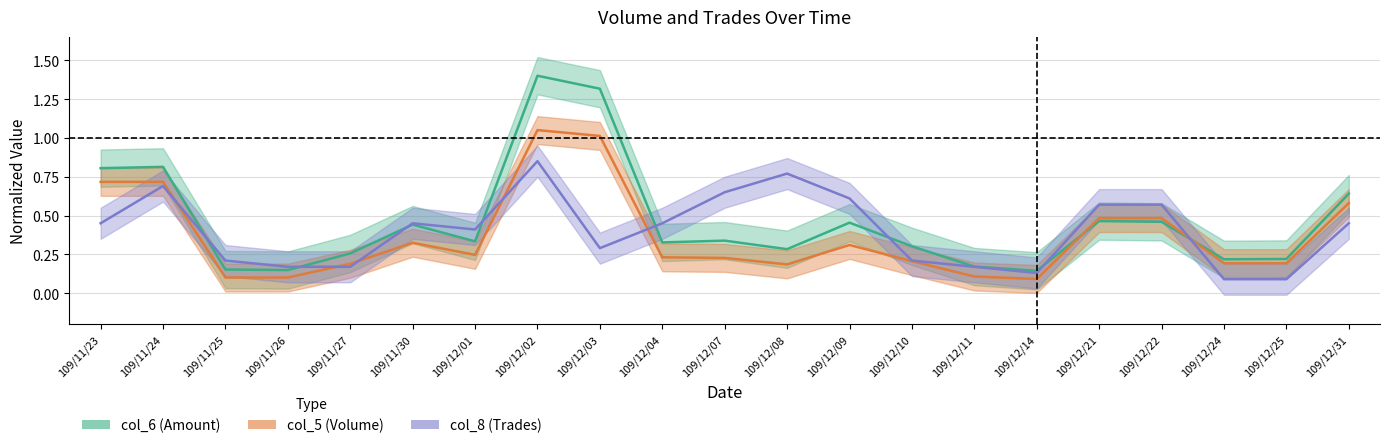

True or false: col_8 has more than 1 points higher than both neighbors.

True